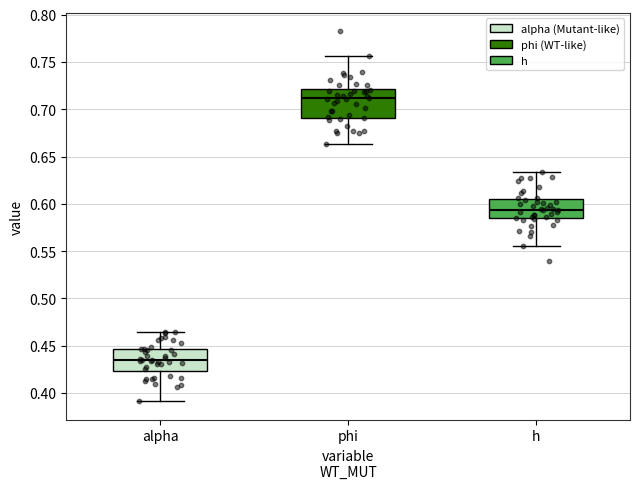

Reading left to right, transcribe this box plot: for each box, give where its median line is, the range the box spans, and where its two whiskers end, as read against the y-axis. The values are not printed on the chart, so give them approximately, as read against the axis.

alpha: median 0.435, box 0.425 to 0.445, whiskers 0.390 to 0.465
phi: median 0.710, box 0.690 to 0.720, whiskers 0.665 to 0.755
h: median 0.595, box 0.585 to 0.605, whiskers 0.555 to 0.635